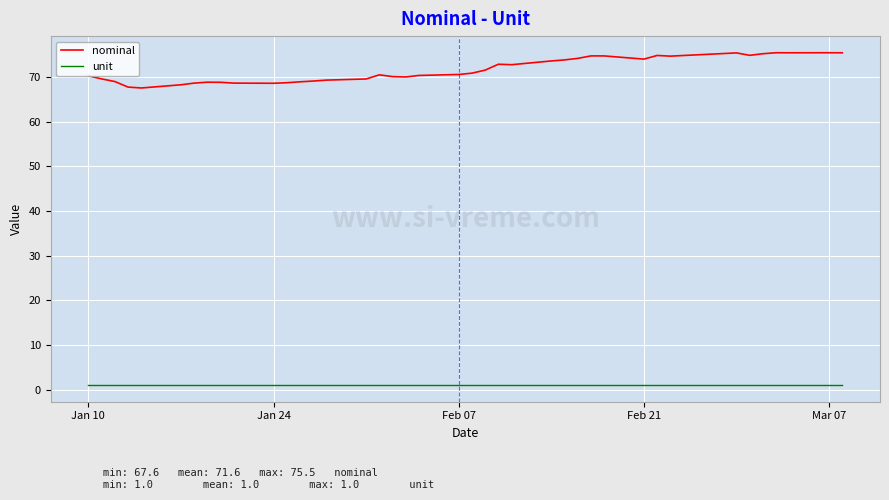

What is the maximum value shown in the chart?

75.5